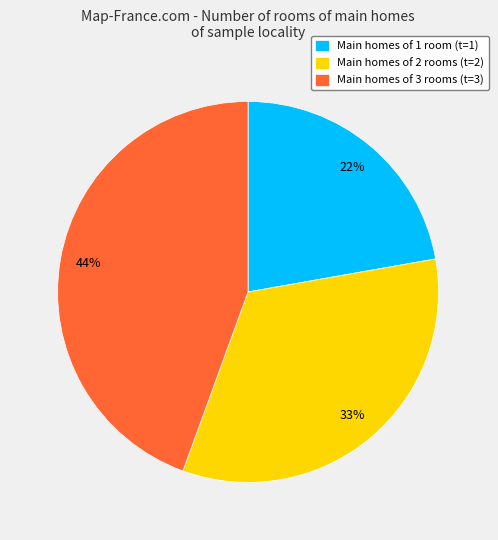

True or false: Main homes of 1 room (t=1) accounts for 17% of the total.

False